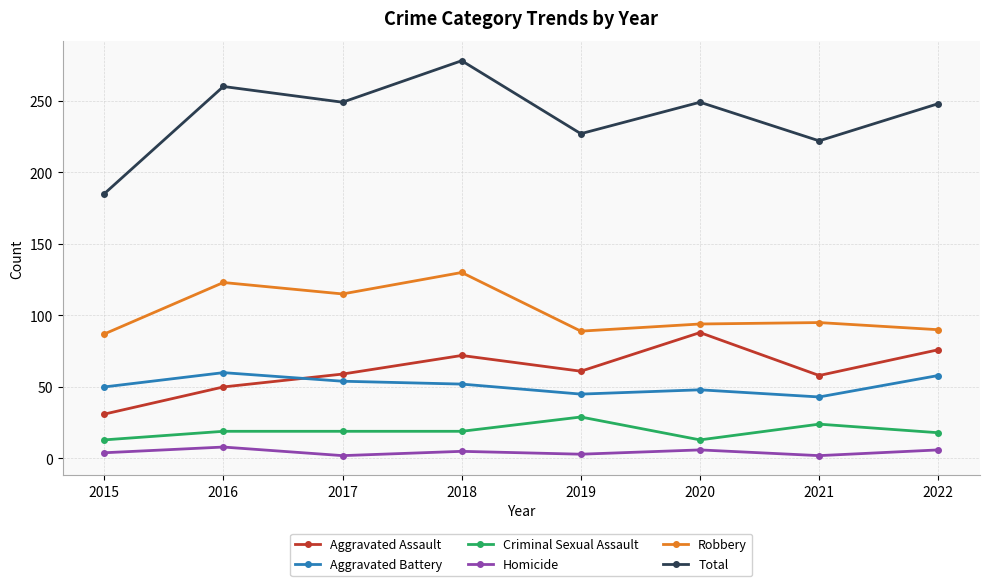

At 2018, list the series in order from largest to smallest.

Total, Robbery, Aggravated Assault, Aggravated Battery, Criminal Sexual Assault, Homicide